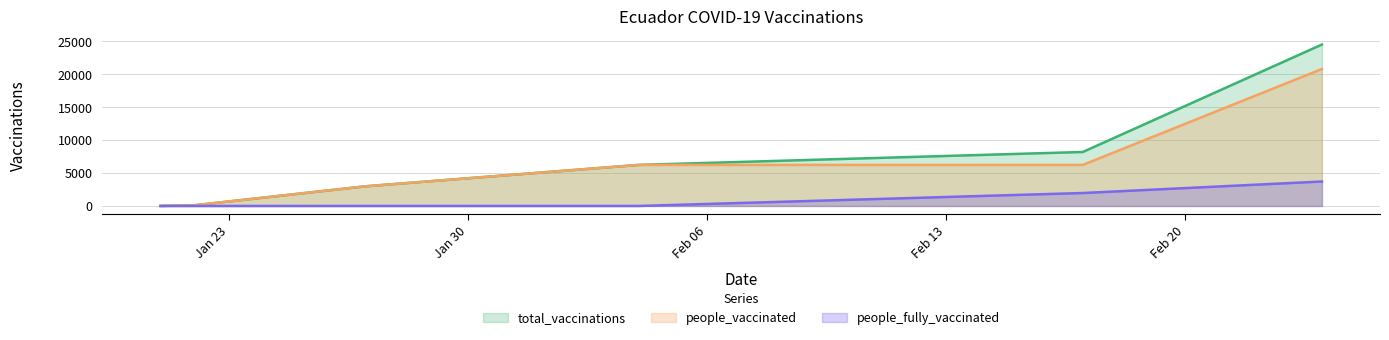

What is the maximum value for people_vaccinated?

20784